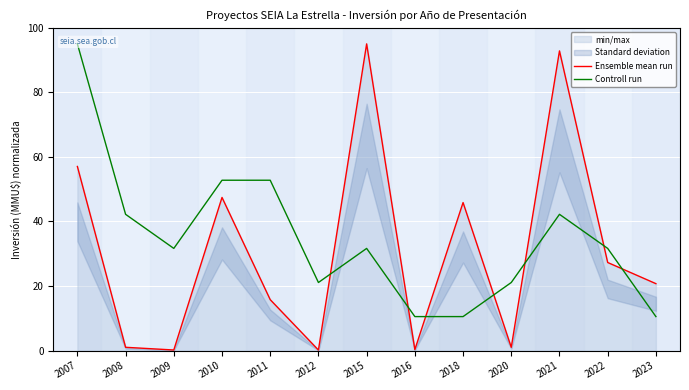

True or false: Controll run has a value of 18.0 at 2018.

False